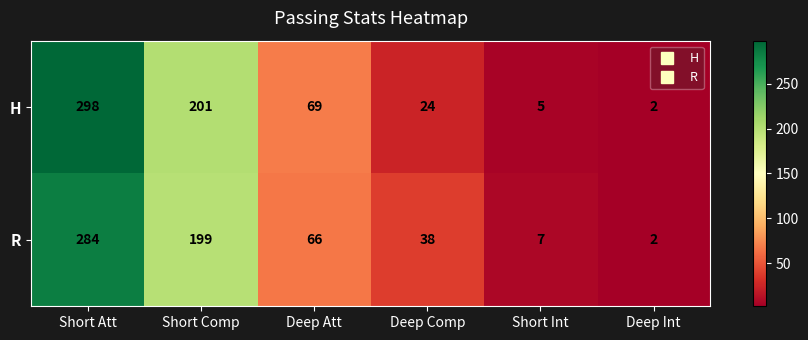

At which category is the sum across all series the highest?

Short Att